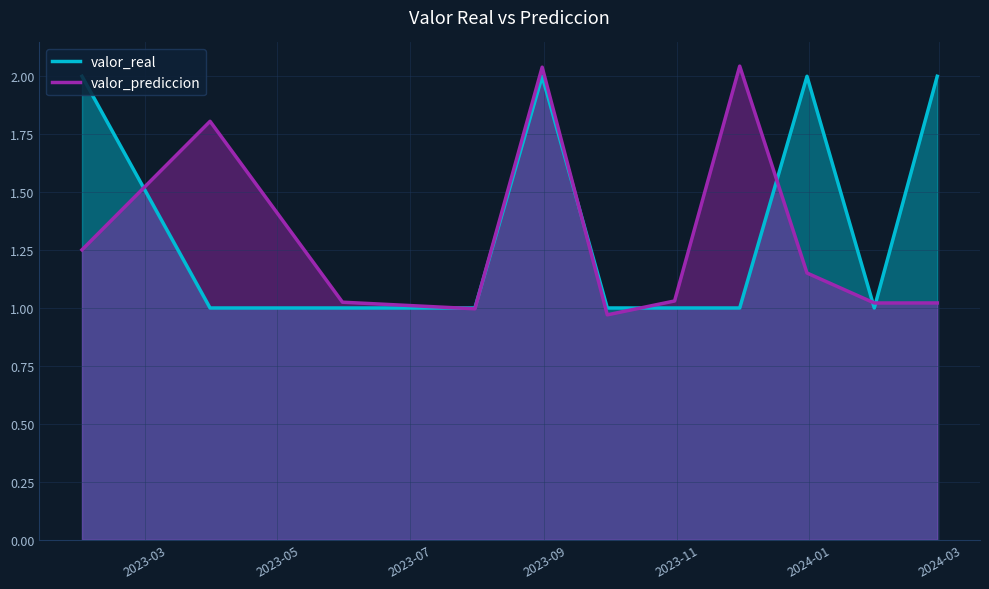

Which series ends up on top after the final intersection of valor_prediccion and valor_real?

valor_real